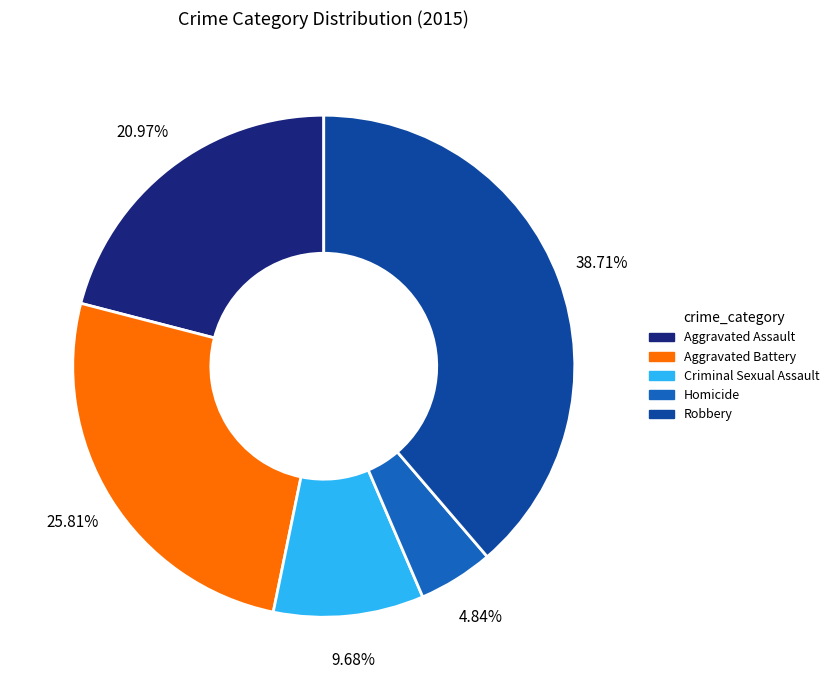

How much of the chart is everything except Homicide?

95.2%